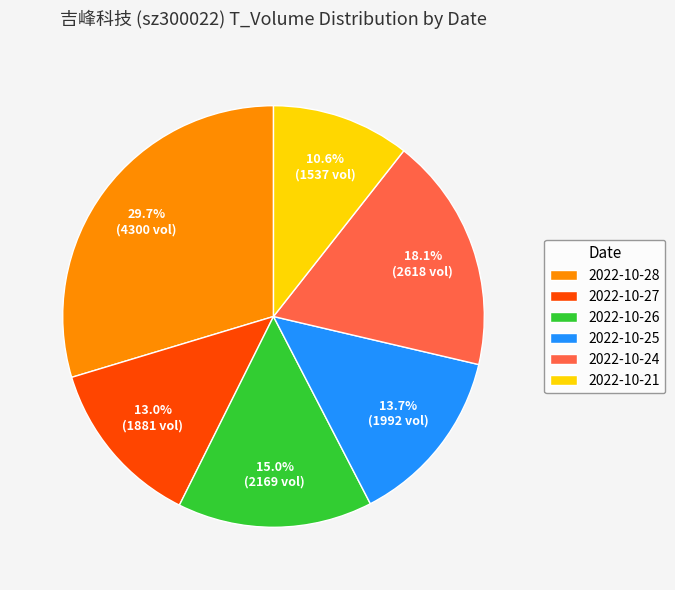

Rank the categories by value from highest to lowest.

2022-10-28, 2022-10-24, 2022-10-26, 2022-10-25, 2022-10-27, 2022-10-21